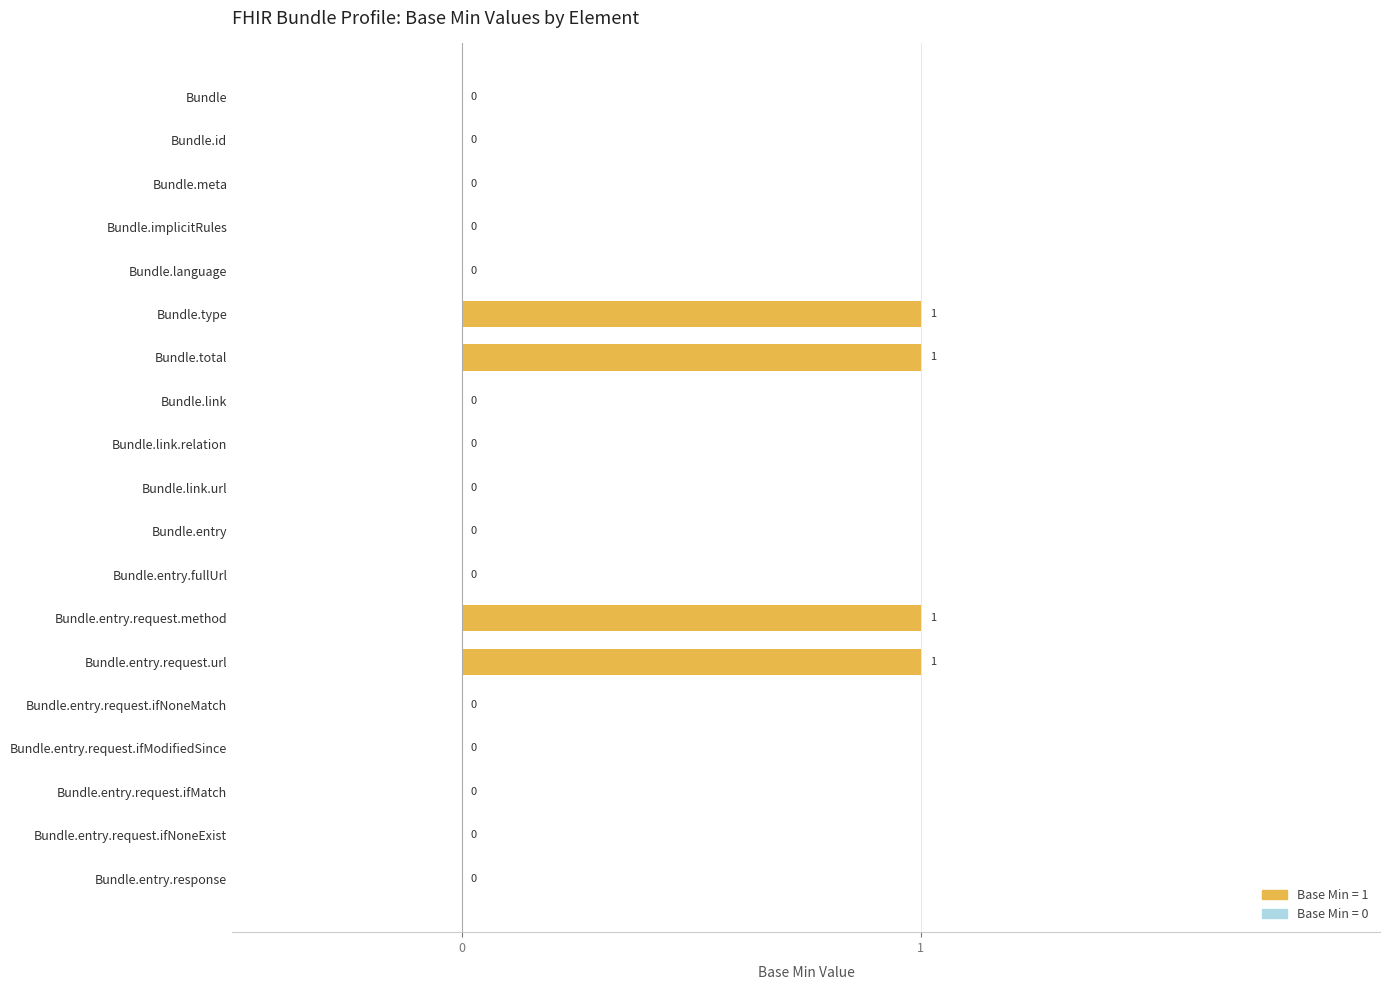

Reading bottom to top, what are all the values shown in this chart?

Bundle.entry.response=0	Bundle.entry.request.ifNoneExist=0	Bundle.entry.request.ifMatch=0	Bundle.entry.request.ifModifiedSince=0	Bundle.entry.request.ifNoneMatch=0	Bundle.entry.request.url=1	Bundle.entry.request.method=1	Bundle.entry.fullUrl=0	Bundle.entry=0	Bundle.link.url=0	Bundle.link.relation=0	Bundle.link=0	Bundle.total=1	Bundle.type=1	Bundle.language=0	Bundle.implicitRules=0	Bundle.meta=0	Bundle.id=0	Bundle=0